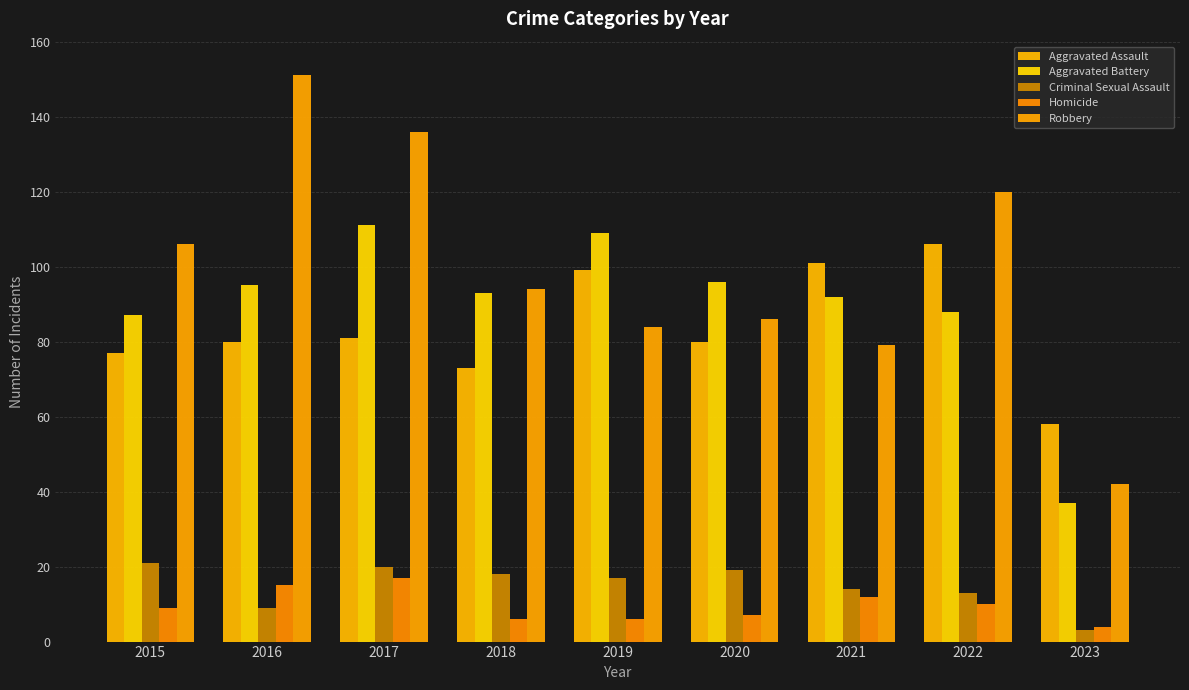

What is the difference between the Aggravated Assault values at 2019 and 2022?

7